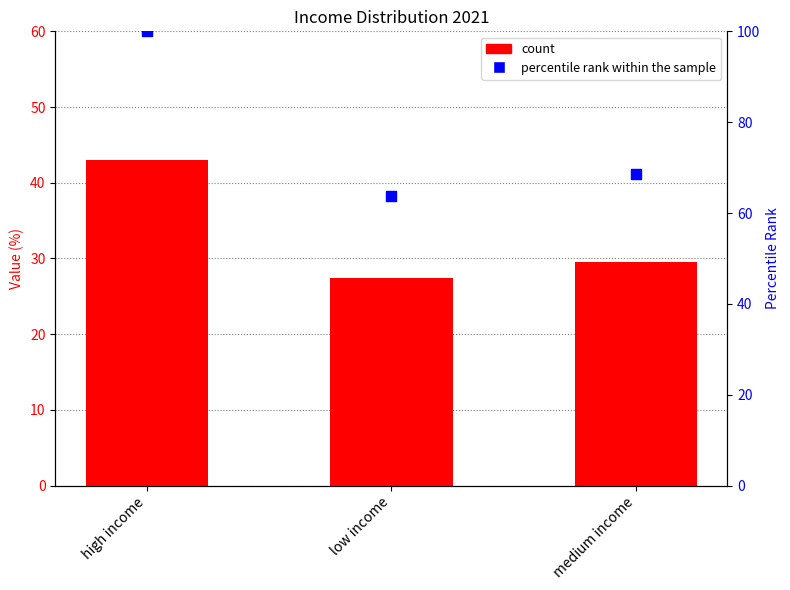

What is the change in value from high income to low income?

-36.2